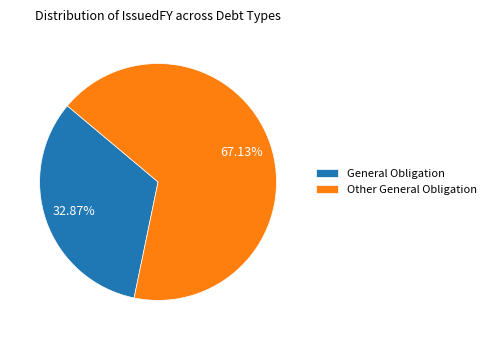

Which slice is the smallest?

General Obligation